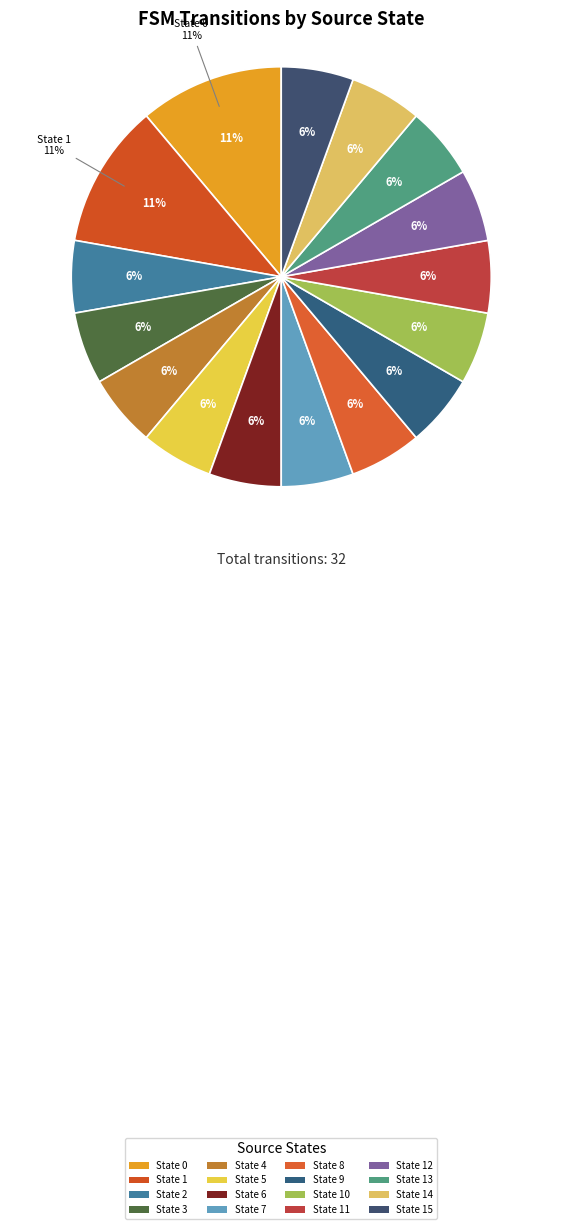

Which has a higher value, State 6 or State 15?

State 6